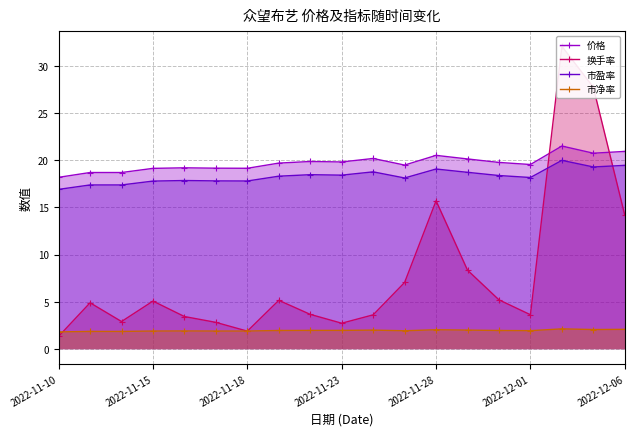

What is the smallest value displayed?

1.3